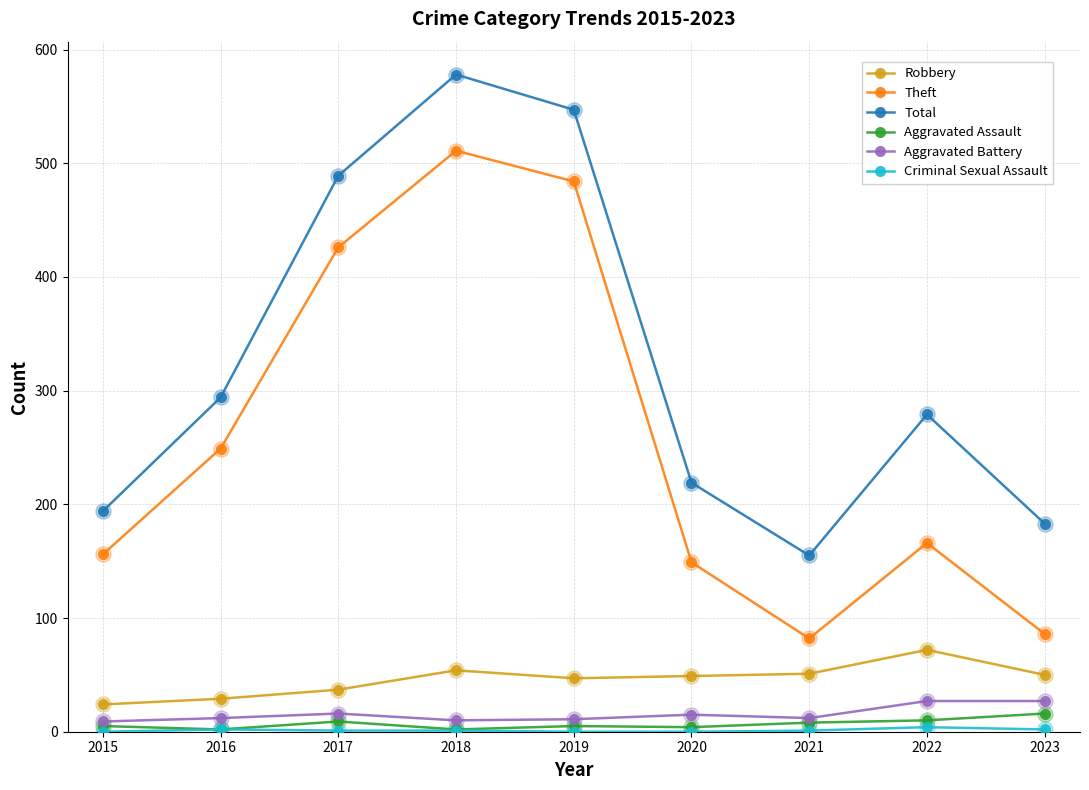

Which series changed the most between 2016 and 2020?

Theft